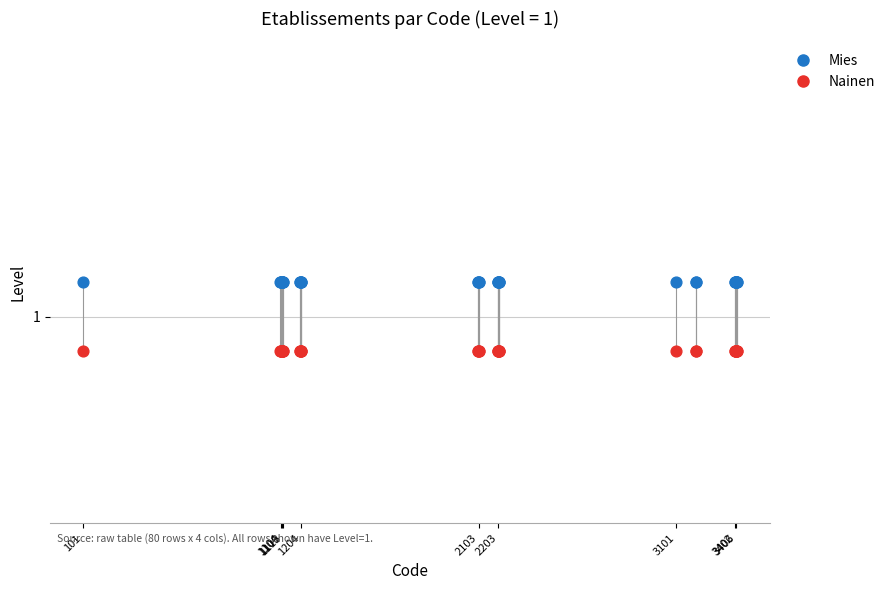

Which series contains the highest Y value?

Mies